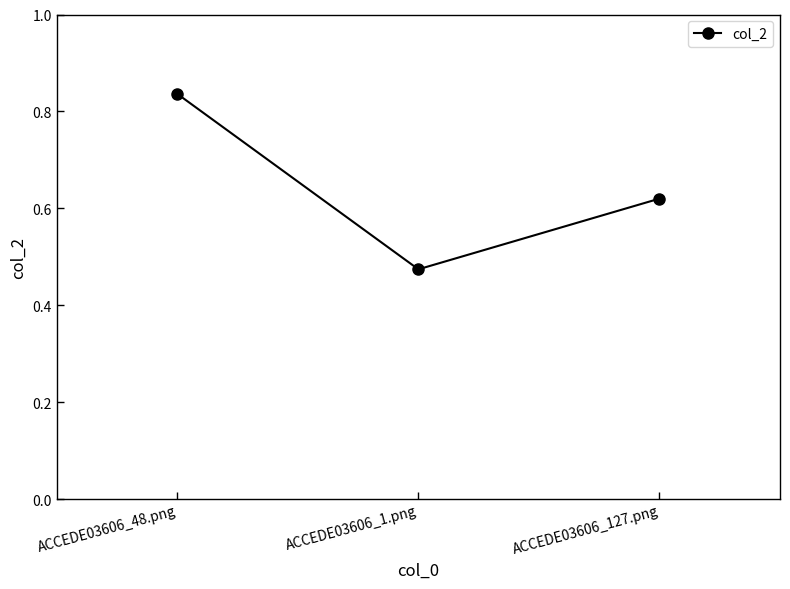

Which has a higher value, ACCEDE03606_48.png or ACCEDE03606_1.png?

ACCEDE03606_48.png